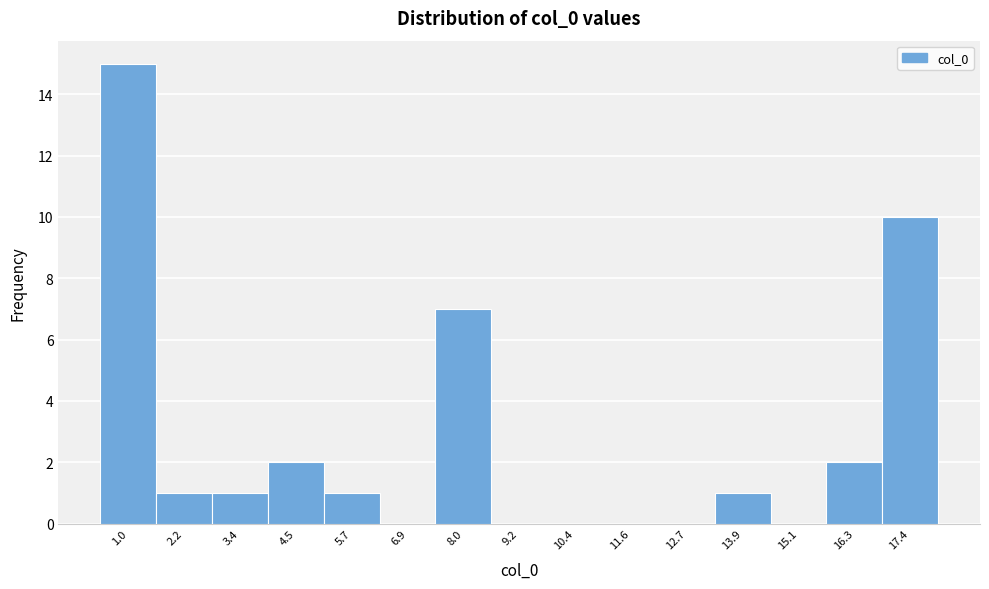

Reading left to right, transcribe all the data shown in this chart.

1.0=15	2.2=1	3.4=1	4.5=2	5.7=1	6.9=0	8.0=7	9.2=0	10.4=0	11.6=0	12.7=0	13.9=1	15.1=0	16.3=2	17.4=10